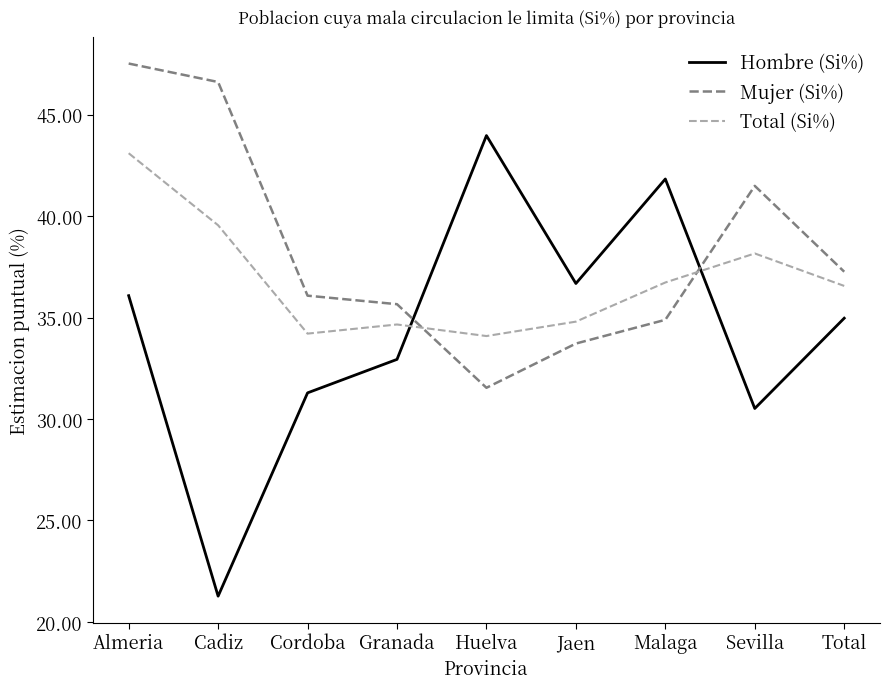

Is this an area chart (filled region under the line)?

No